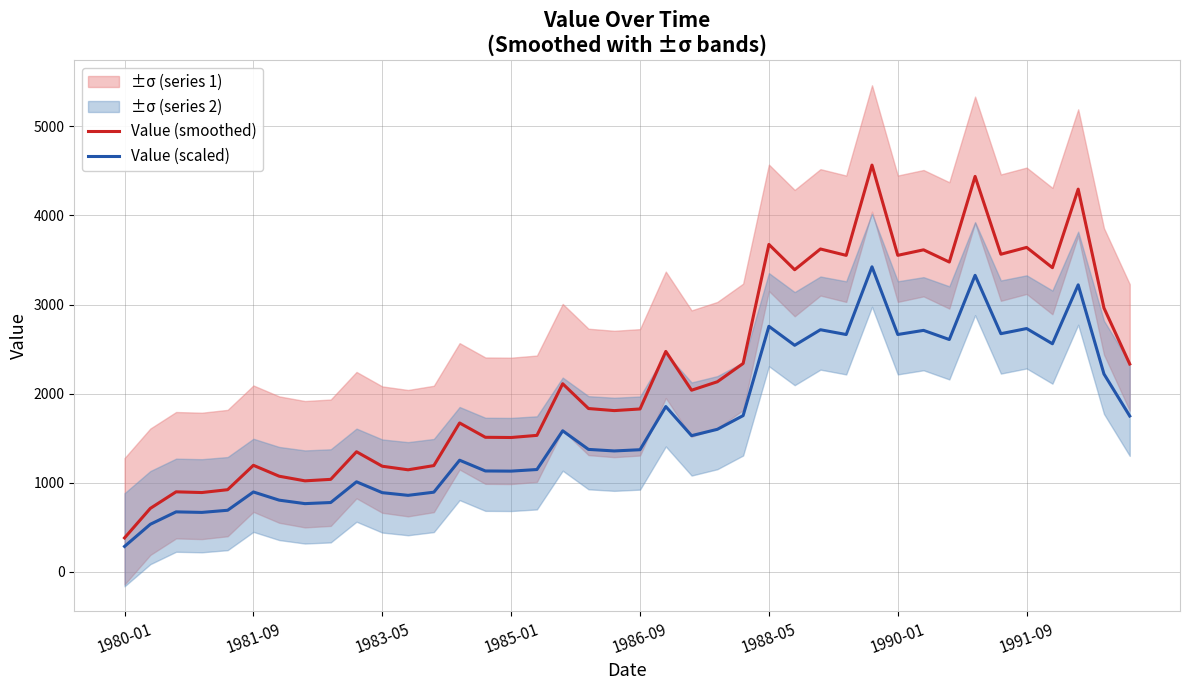

What is the lowest value of the Value (smoothed) series?

382.4